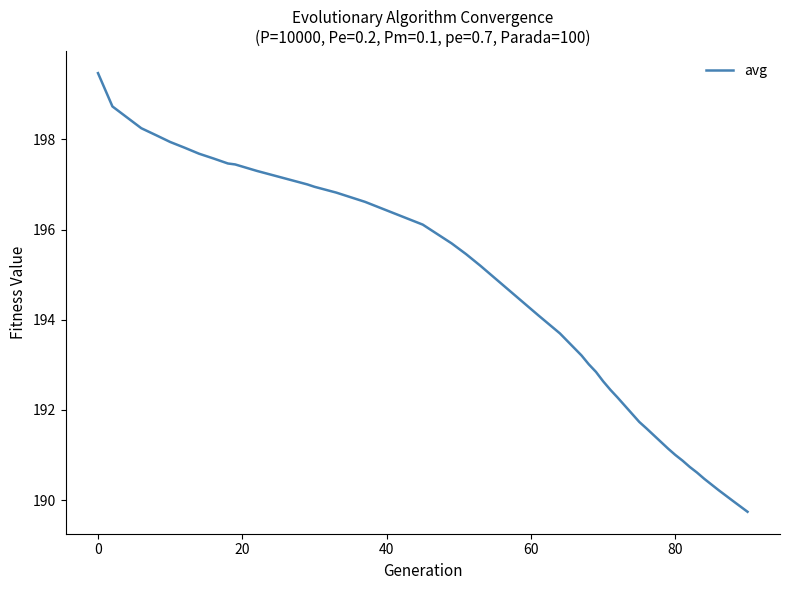

What is the sum of all values?

7586.0